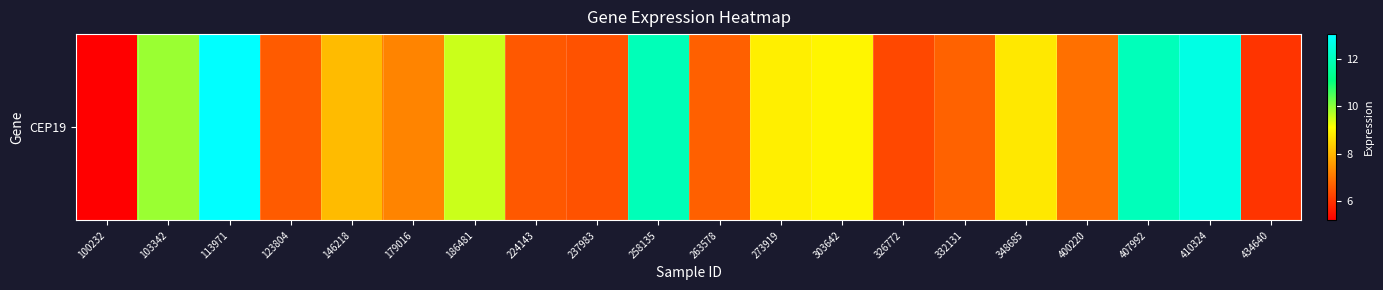

Reading right to left, list all the values displayed in this chart.

6.0	12.6	12.0	6.9	8.8	6.7	6.3	9.0	8.9	6.7	11.9	6.5	6.6	9.5	7.2	8.1	6.6	13.0	9.9	5.2